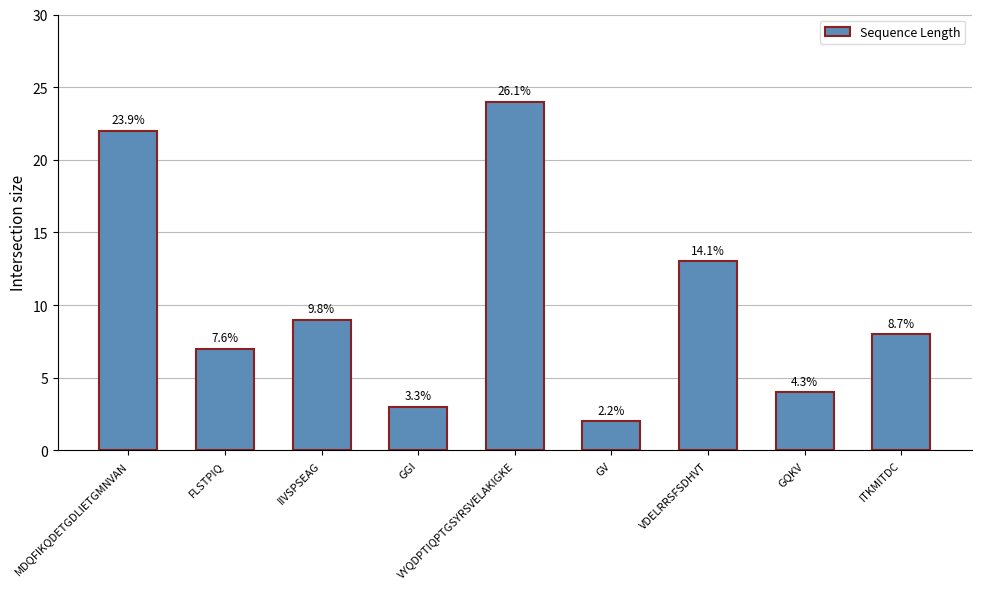

Reading left to right, what are all the values shown in this chart?

22	7	9	3	24	2	13	4	8